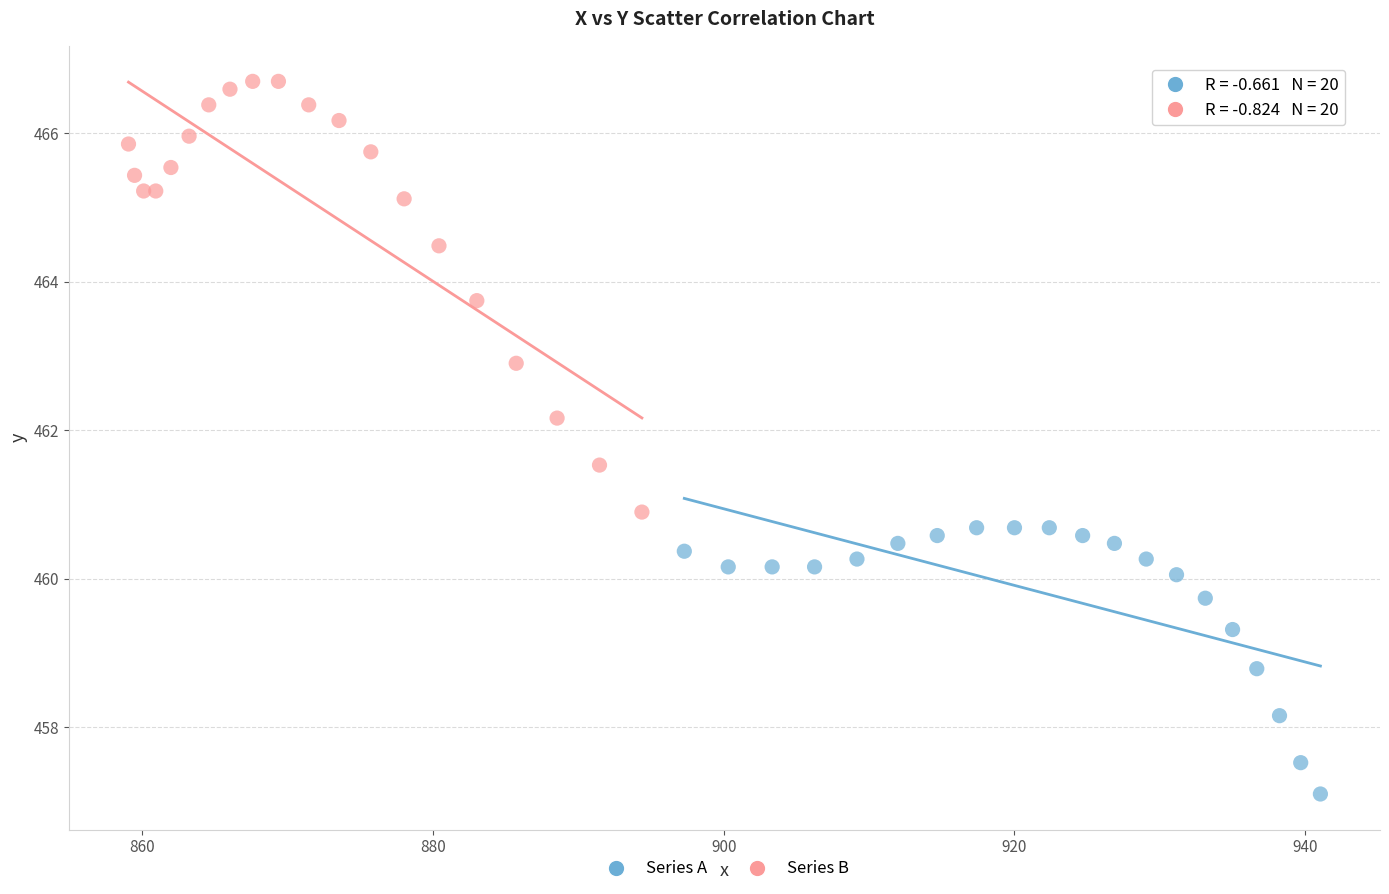

Which series contains the lowest Y value?

Series A